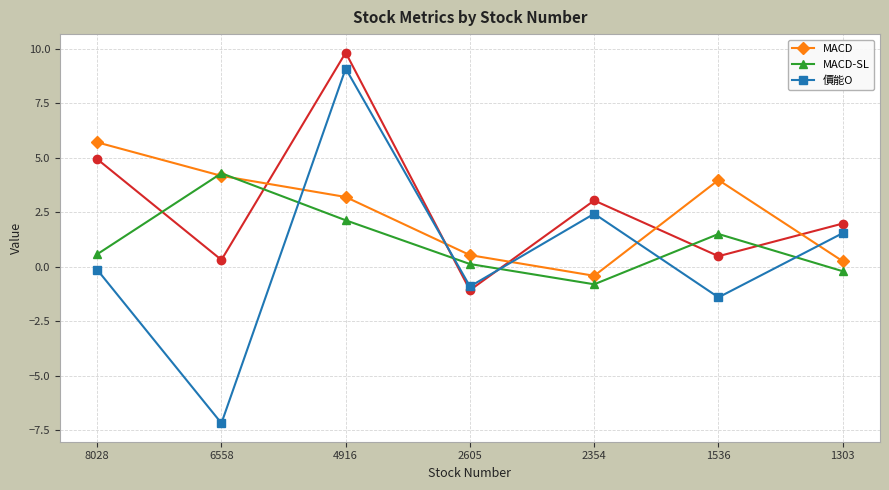

The value of MACD at 2354 is -0.4. True or false?

True